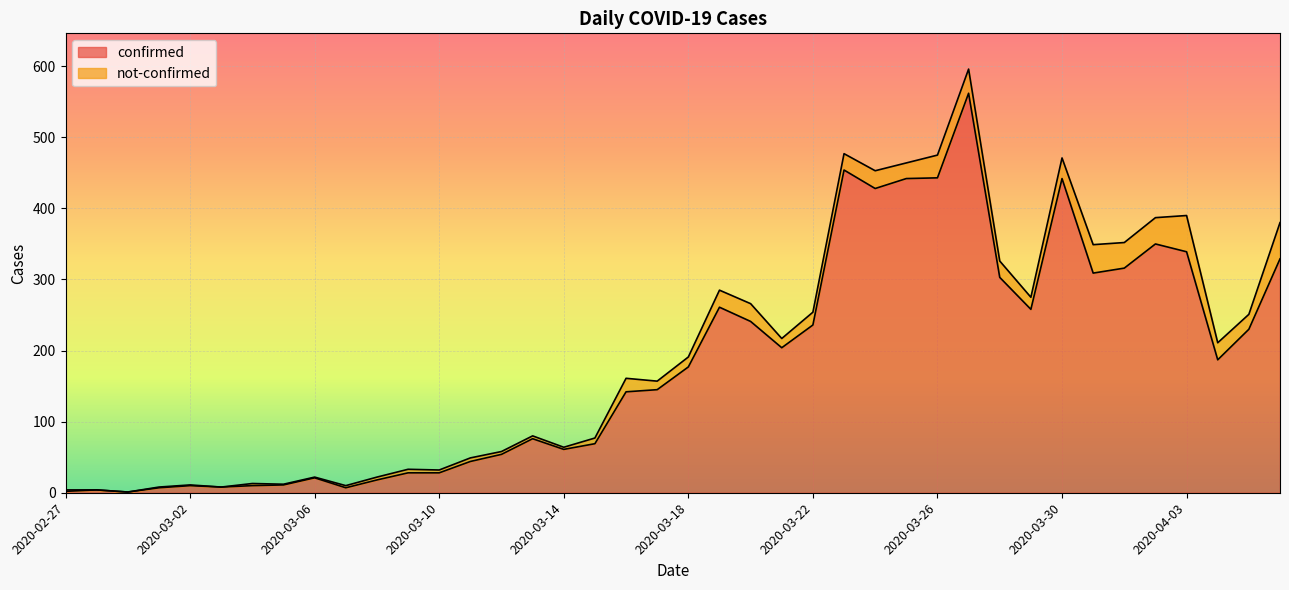

At which category does the data reach its first local valley?

2020-02-29